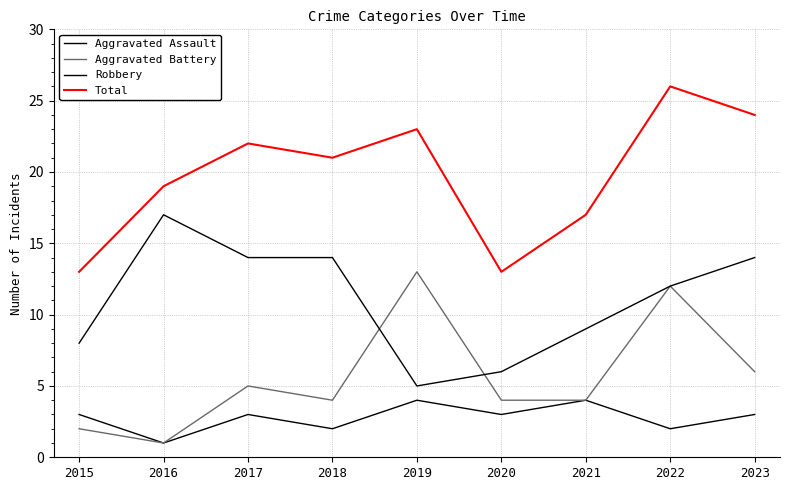

How many lines are shown in the chart?

4